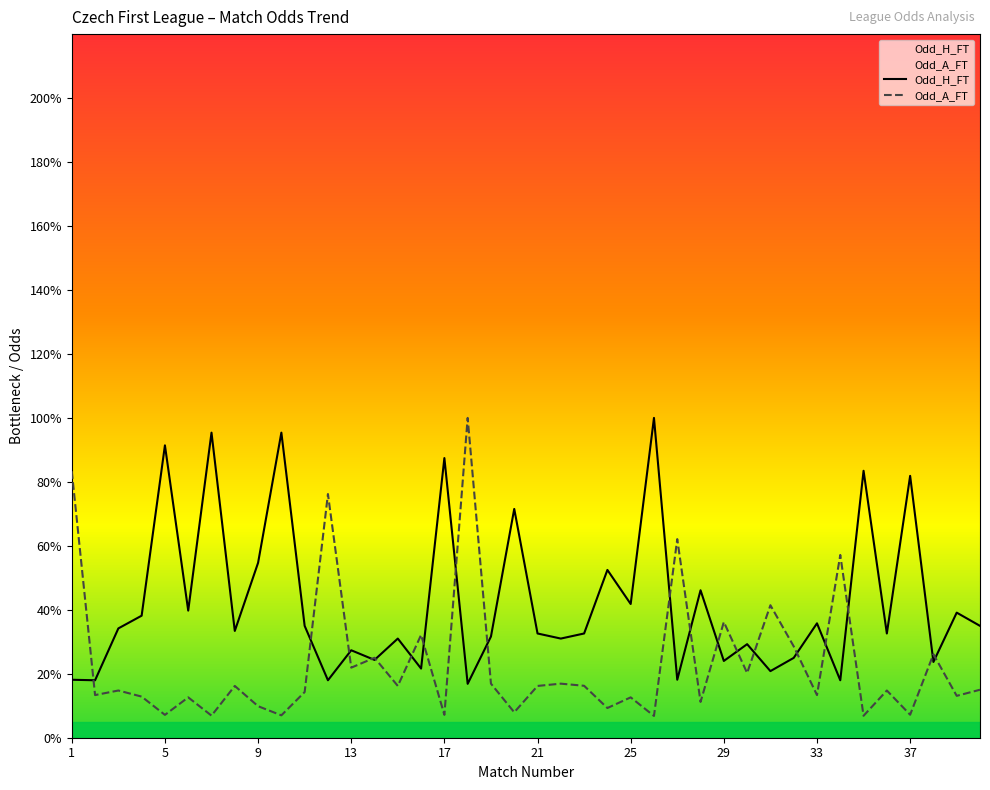

What value does the Odd_A_FT series have at 26?

0.7